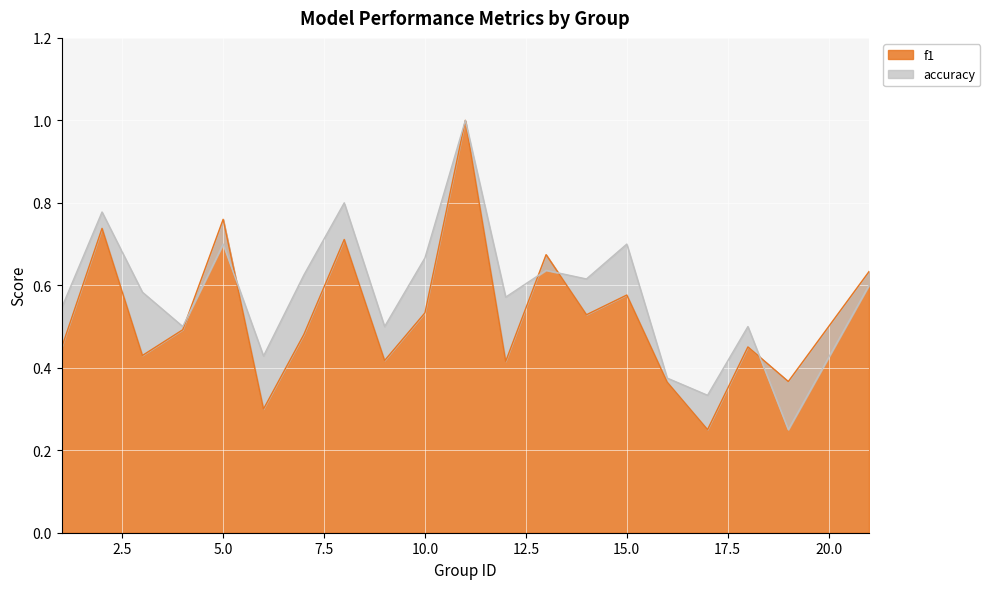

Rank the categories by f1 value from lowest to highest.

17, 6, 16, 19, 12, 9, 3, 1, 18, 7, 4, 14, 10, 15, 21, 13, 8, 2, 5, 11